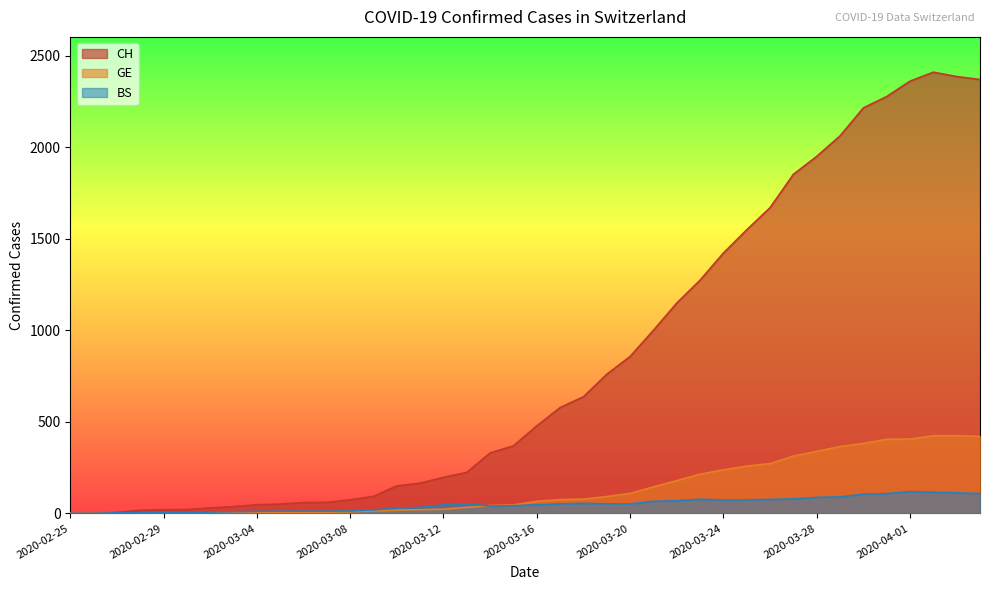

True or false: CH and BS cross at least once.

False